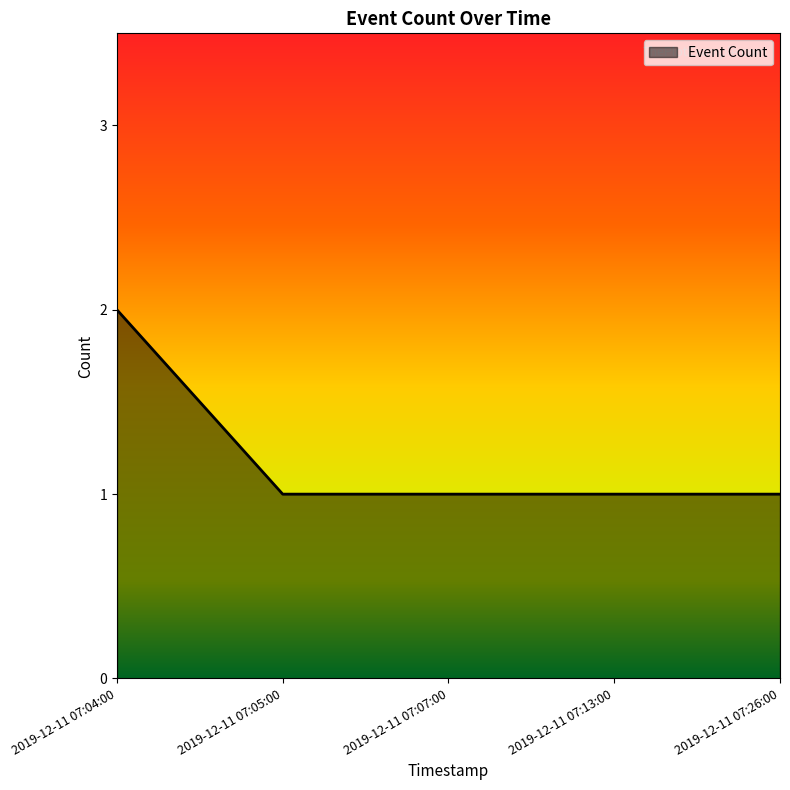

Reading left to right, what are all the values shown in this chart?

2	1	1	1	1